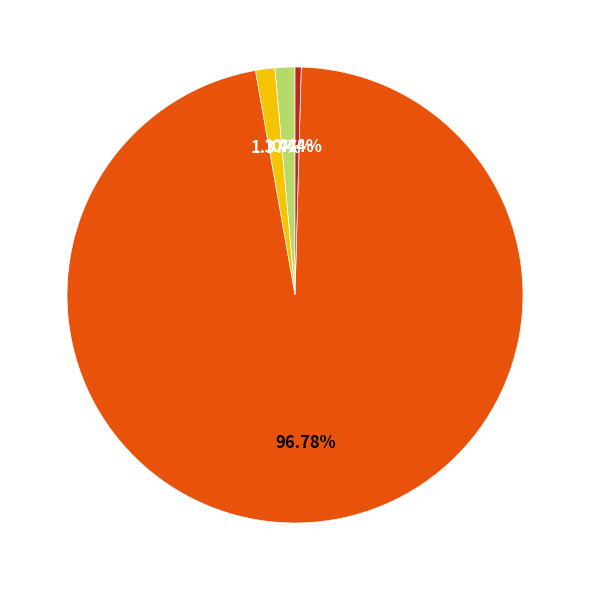

Is there a majority slice in this chart?

Yes